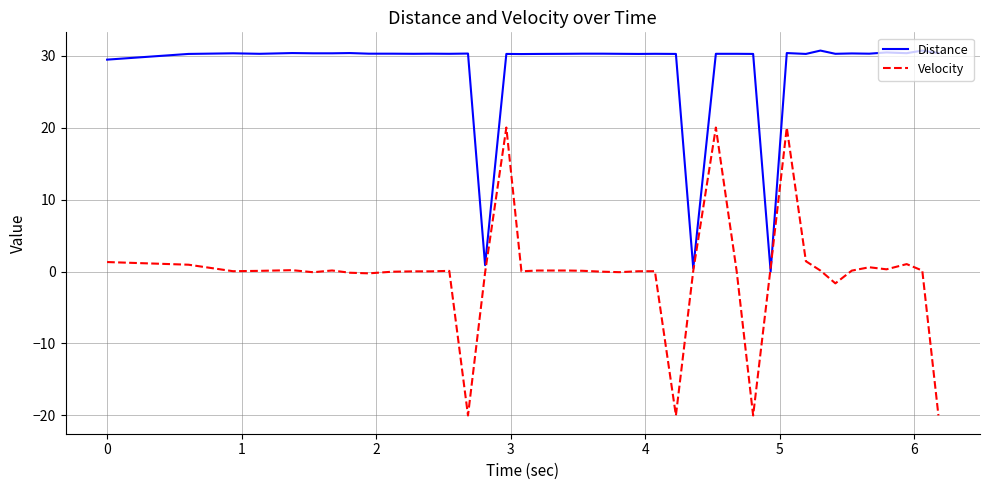

What is the minimum value shown in the chart?

-20.0